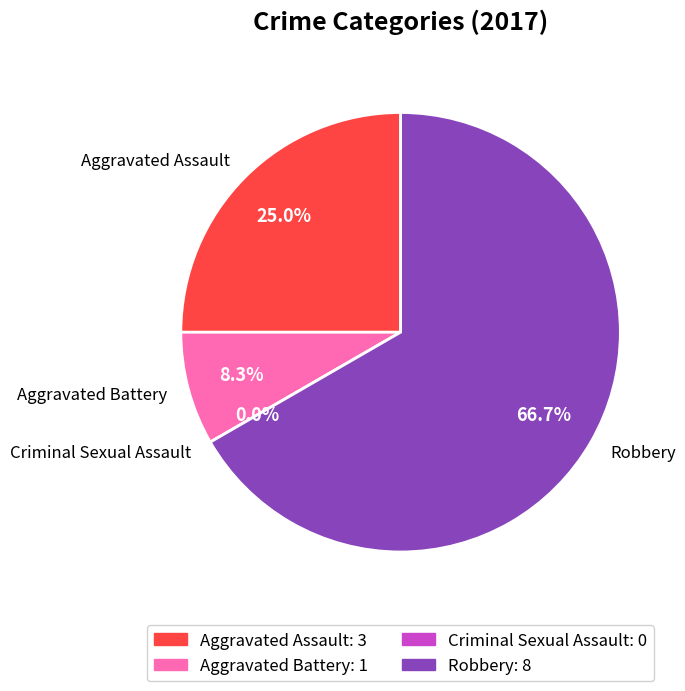

What is the change in value from Aggravated Assault to Criminal Sexual Assault?

-3